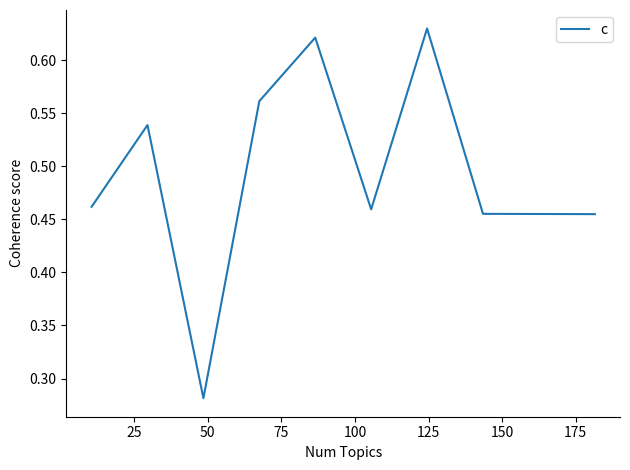

What is the value of the 6th point from the left?

0.5